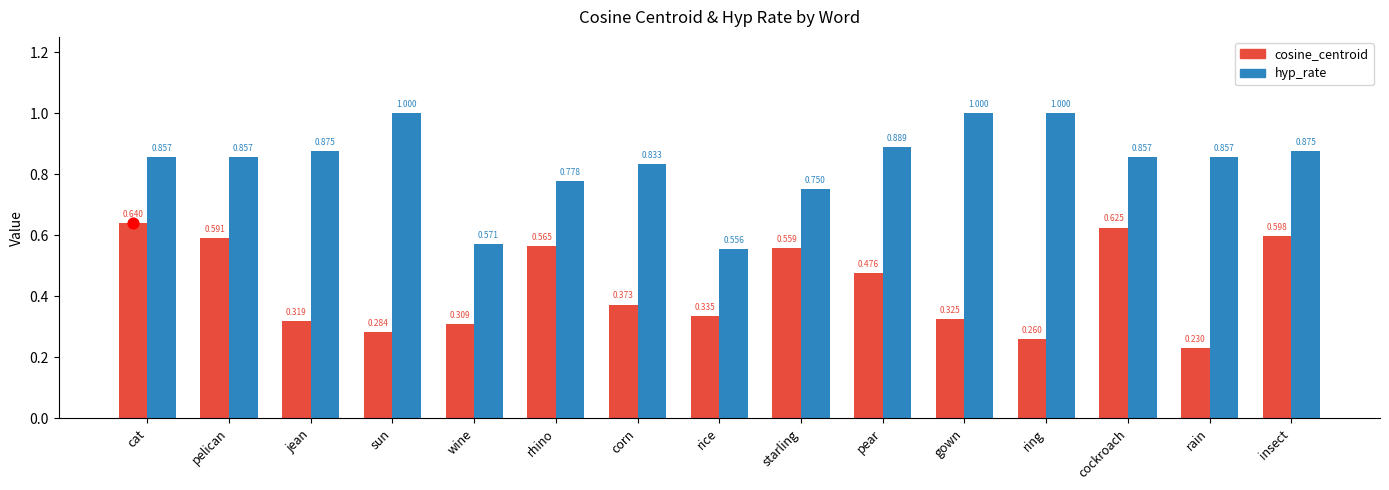

Which series has the widest spread of Y values?

hyp_rate